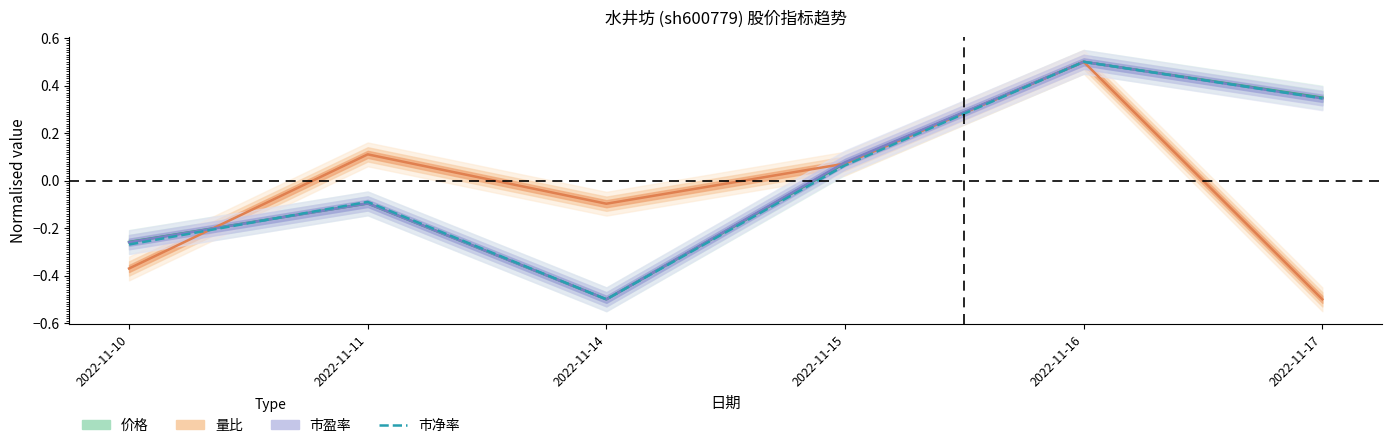

What is the highest value of the 量比 series?

0.5